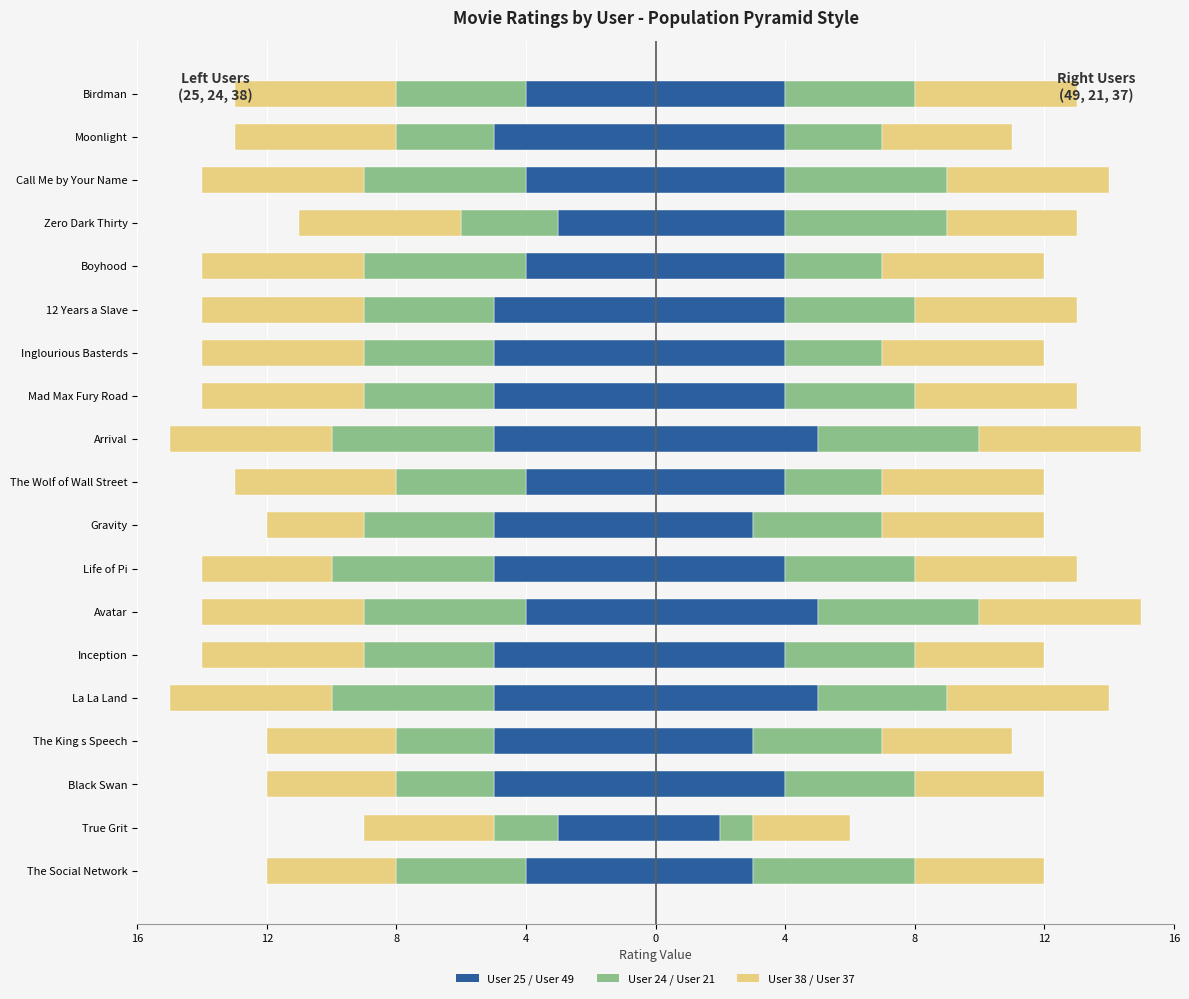

The value of User 38 at Zero Dark Thirty is -2. True or false?

False